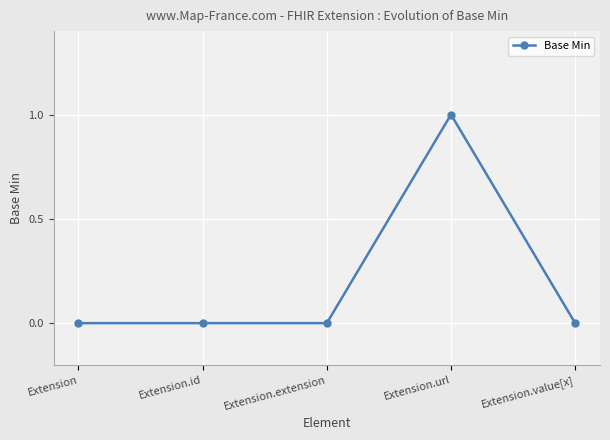

Is it true that the value at Extension.value[x] is 0?

True